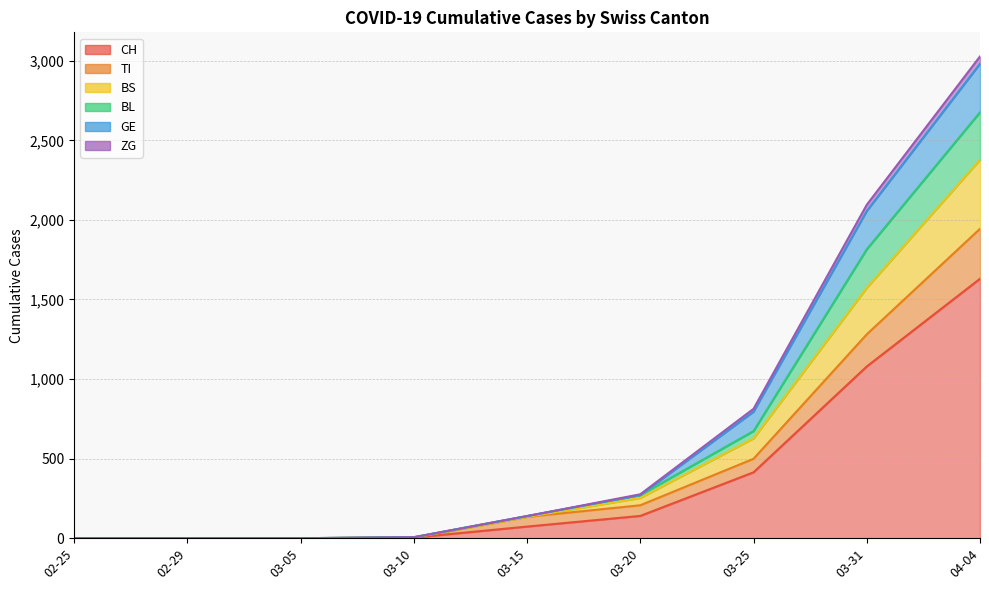

At which category is the sum across all series the highest?

04-04